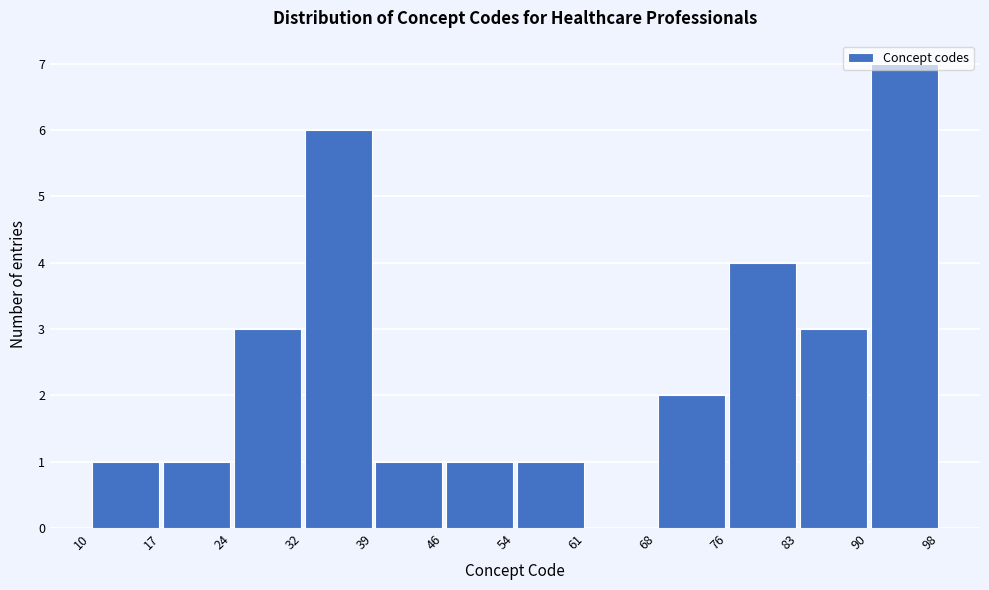

What is the height of the bar covering 90 to 98 on the x-axis? The values are not printed on the chart, so give them approximately, as read against the axis.

7